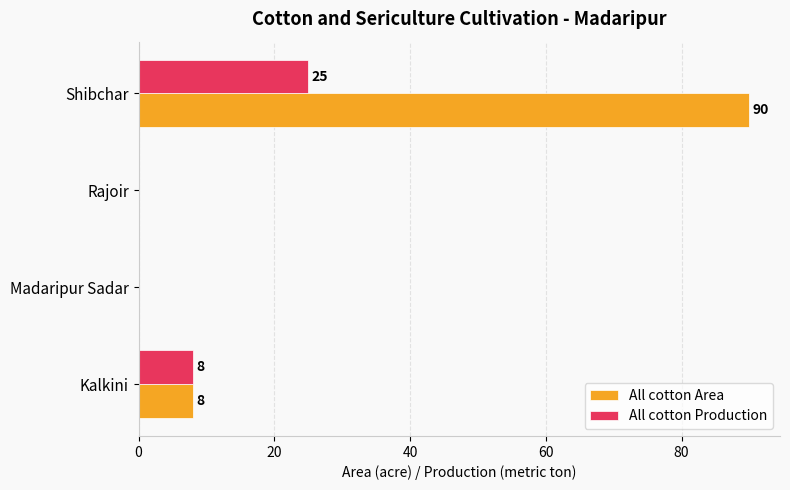

At which category is the sum across all series the highest?

Shibchar